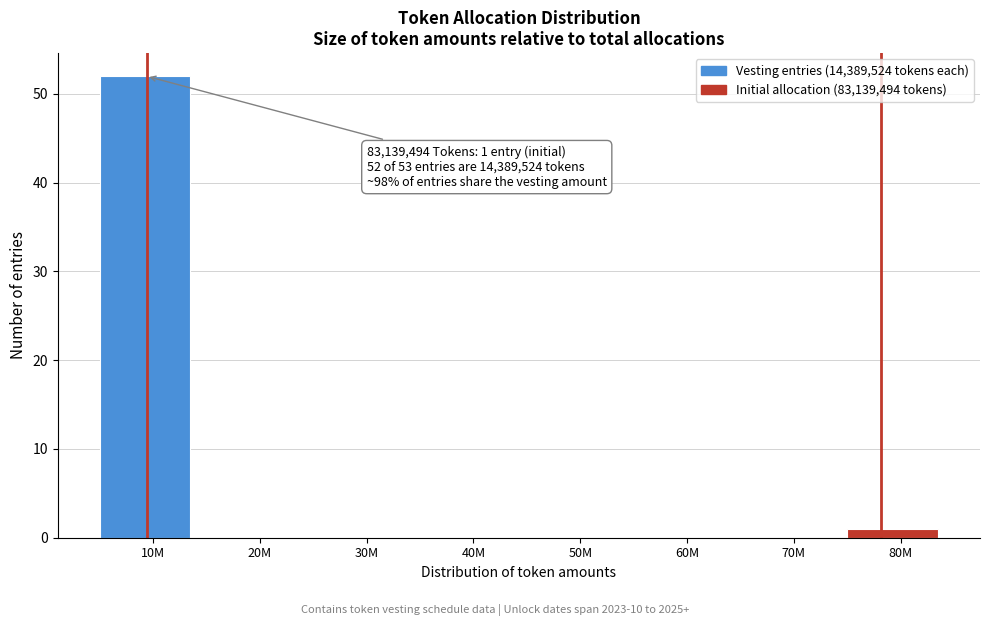

Reading right to left, extract all data points from this chart.

80M=1	70M=0	60M=0	50M=0	40M=0	30M=0	20M=0	10M=52